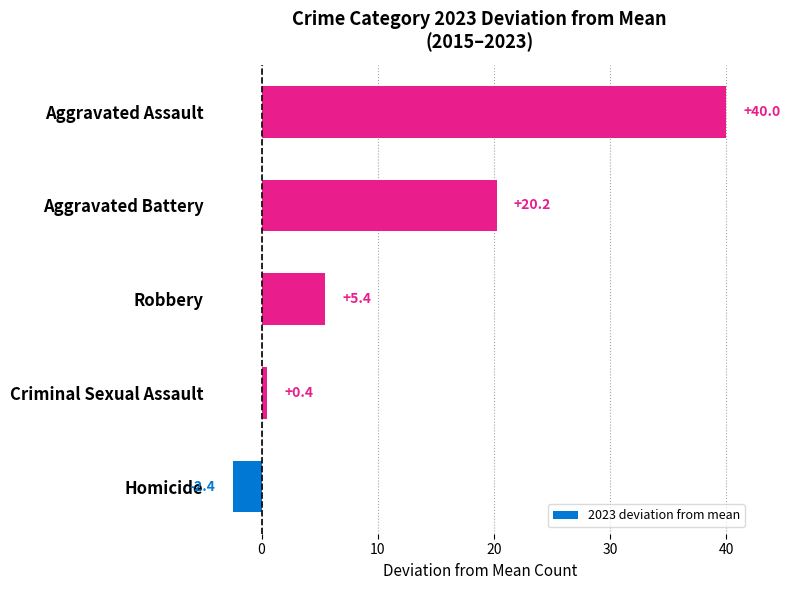

What is the difference between the values at Criminal Sexual Assault and Robbery?

5.0